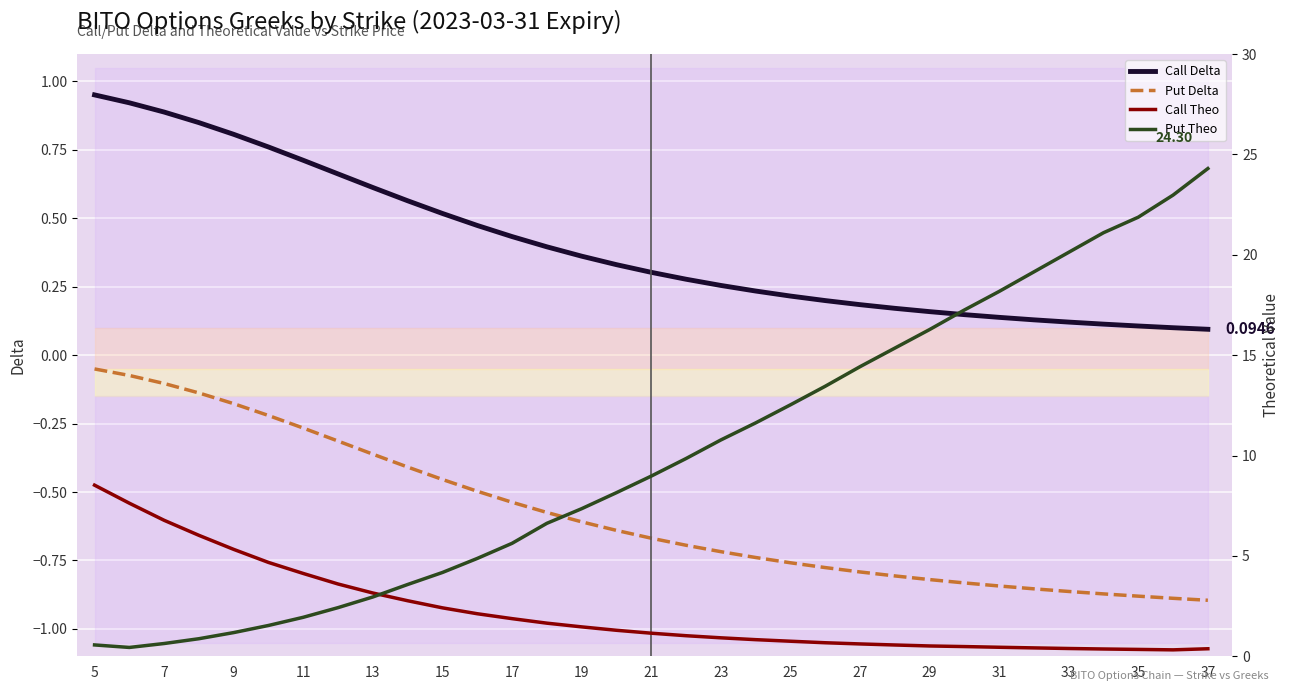

True or false: Put Delta and Call Delta intersect in this chart.

False